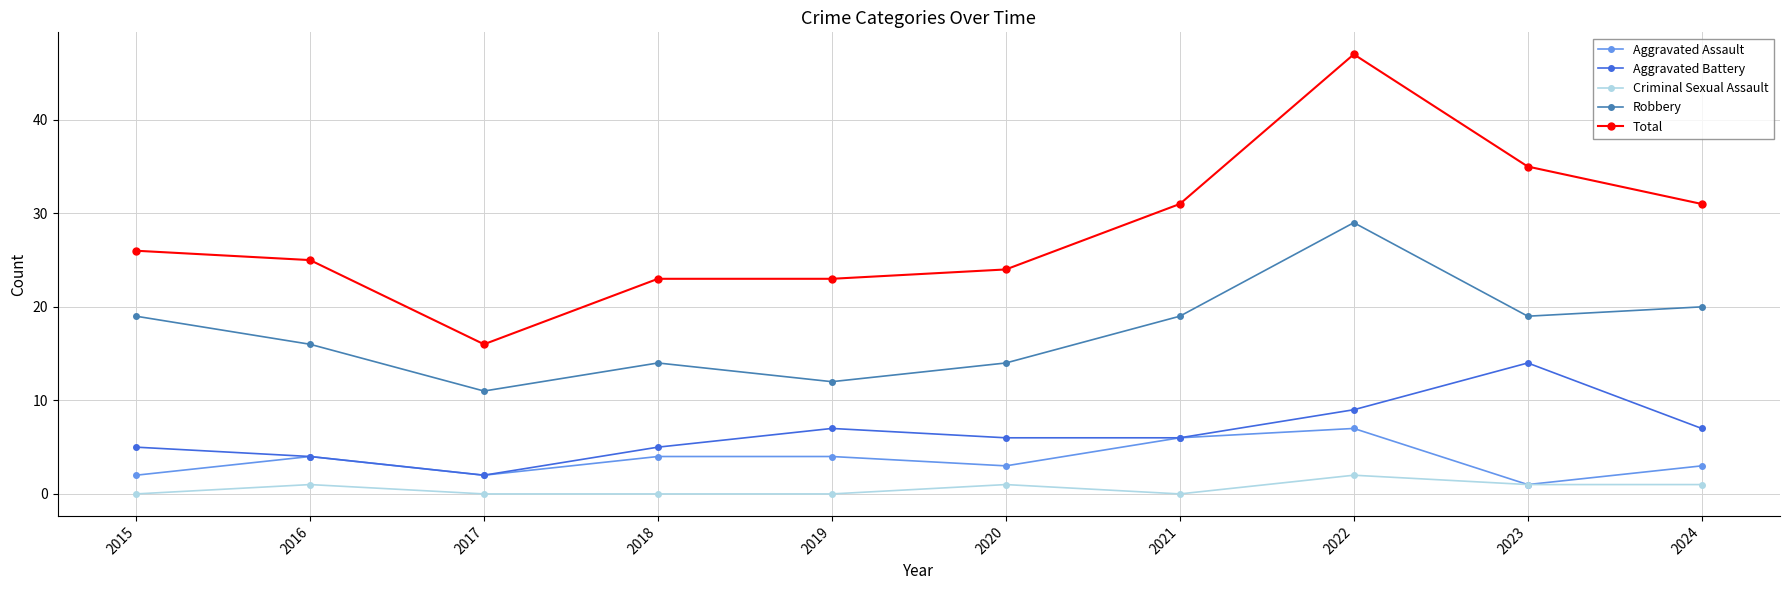

Is the value of Robbery at 2016 greater than the value of Total at 2024?

No